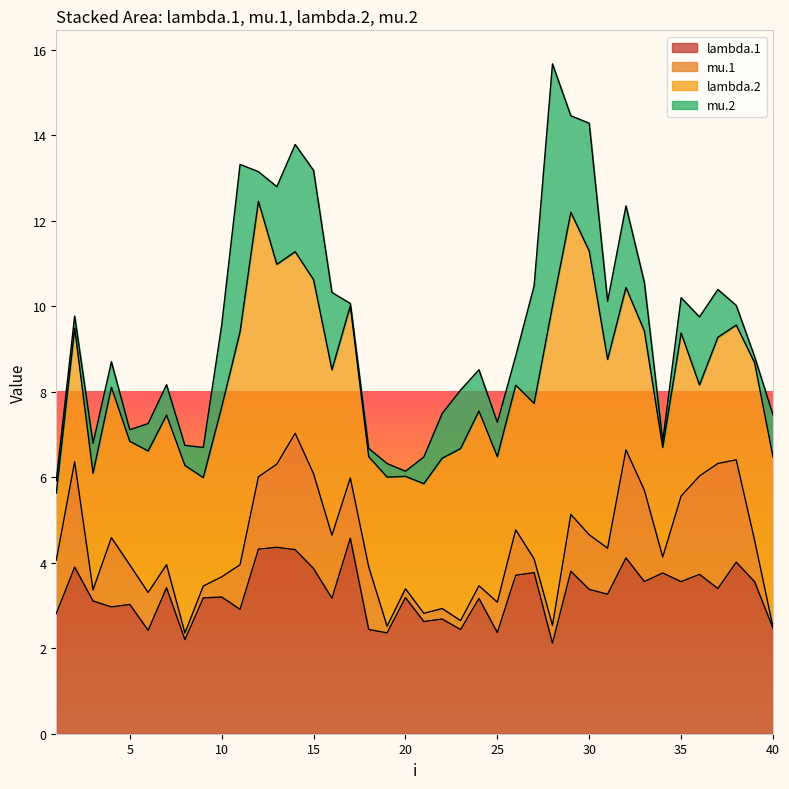

What is the spread (max minus min) of values at 23?

3.8